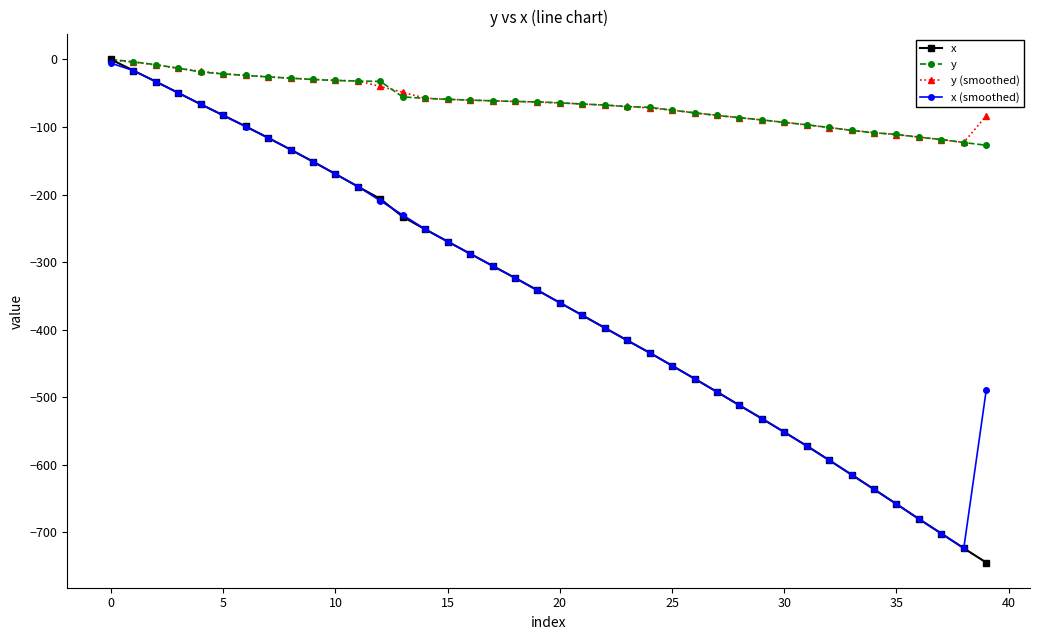

Where is the first local minimum for x (smoothed)?

38